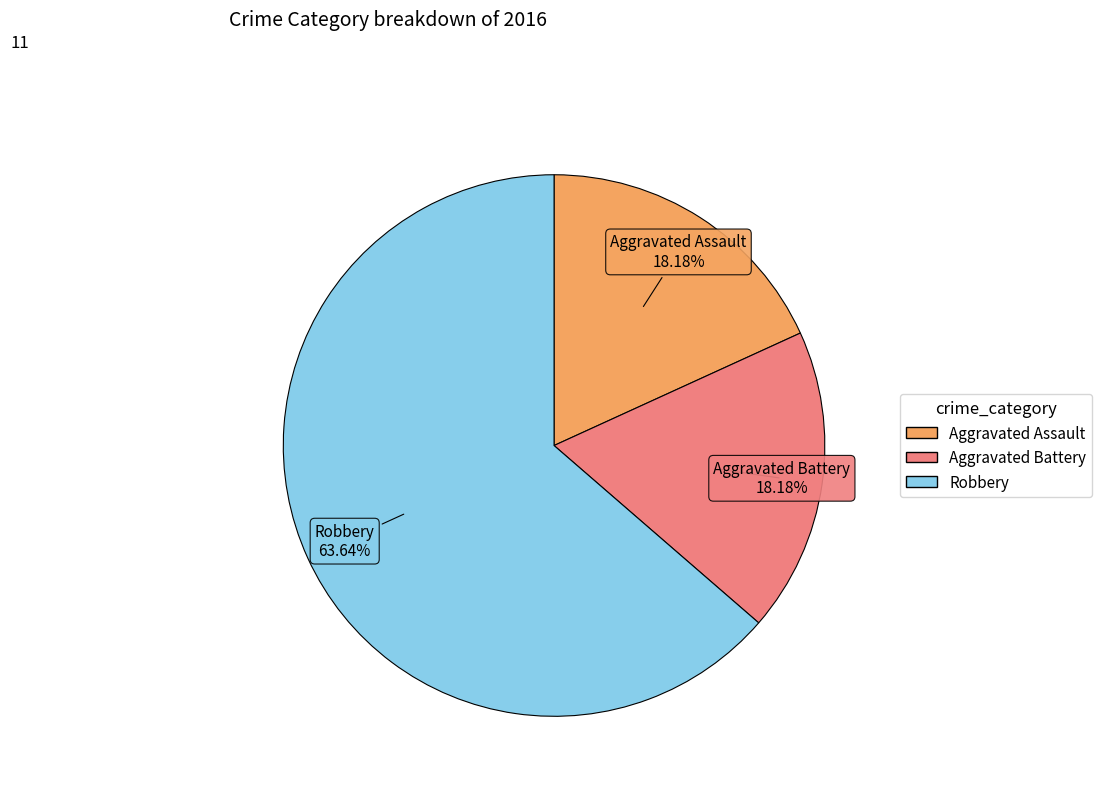

Which category accounts for the majority?

Robbery